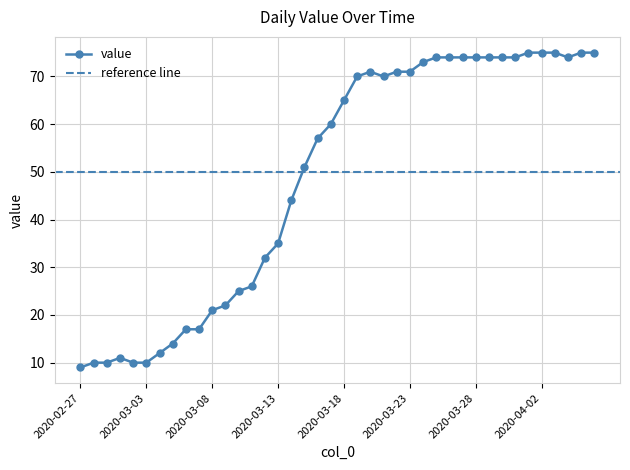

Rank the categories by value from highest to lowest.

2020-04-01, 2020-04-02, 2020-04-03, 2020-04-05, 2020-04-06, 2020-03-25, 2020-03-26, 2020-03-27, 2020-03-28, 2020-03-29, 2020-03-30, 2020-03-31, 2020-04-04, 2020-03-24, 2020-03-20, 2020-03-22, 2020-03-23, 2020-03-19, 2020-03-21, 2020-03-18, 2020-03-17, 2020-03-16, 2020-03-15, 2020-03-14, 2020-03-13, 2020-03-12, 2020-03-11, 2020-03-10, 2020-03-09, 2020-03-08, 2020-03-06, 2020-03-07, 2020-03-05, 2020-03-04, 2020-03-01, 2020-02-28, 2020-02-29, 2020-03-02, 2020-03-03, 2020-02-27